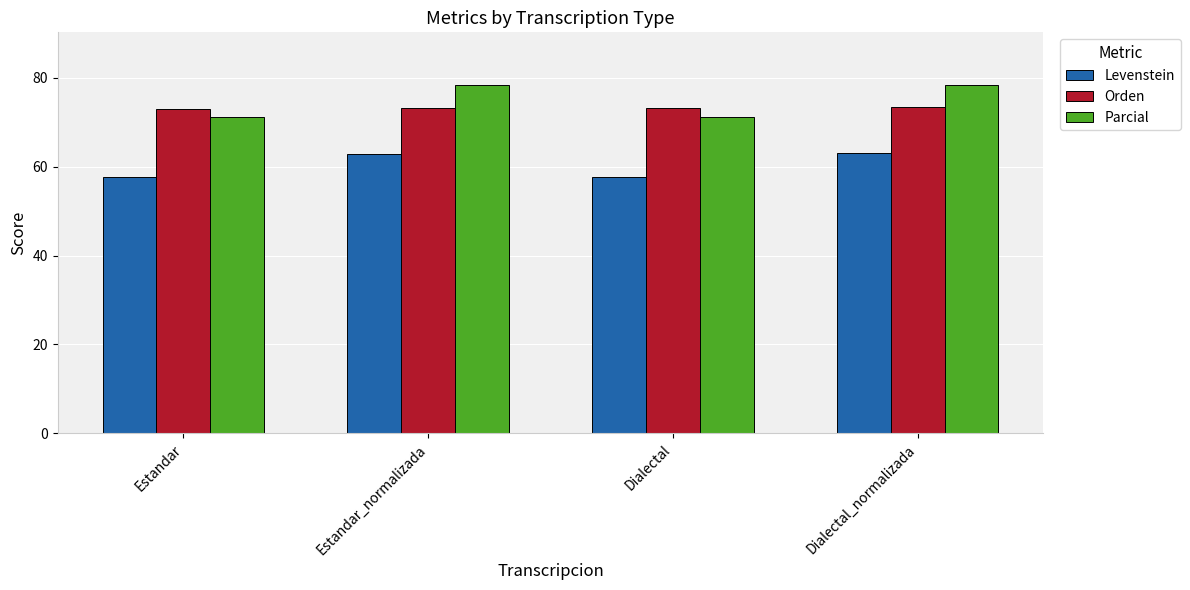

What is the label of the 1st bar from the right?

Dialectal_normalizada